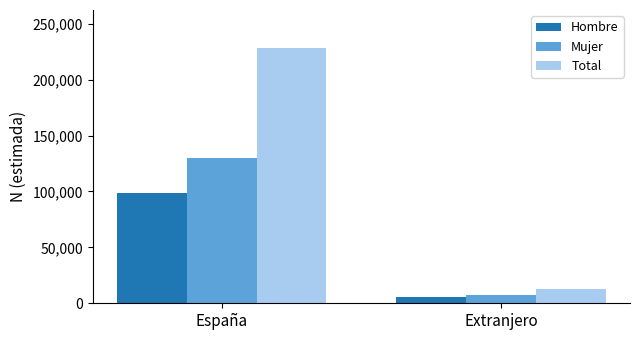

Between España and Extranjero, which series saw the biggest shift?

Total